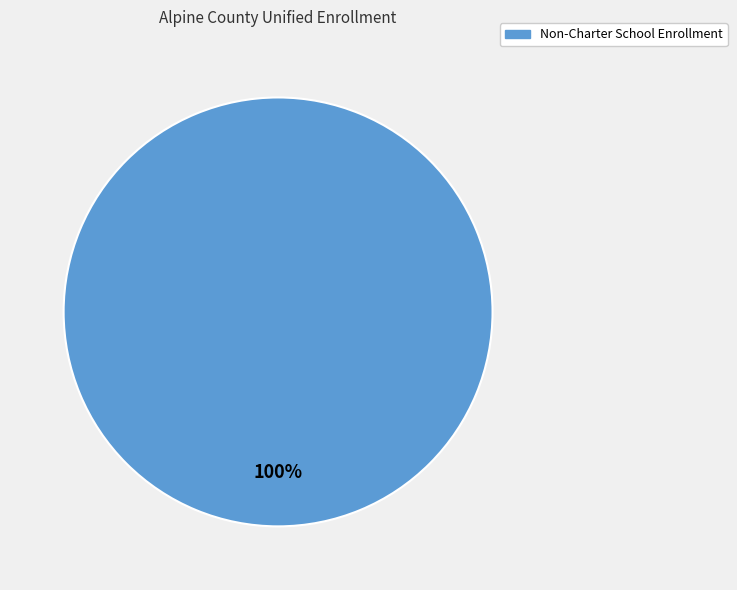

Is there any slice that represents more than half of the pie?

Yes